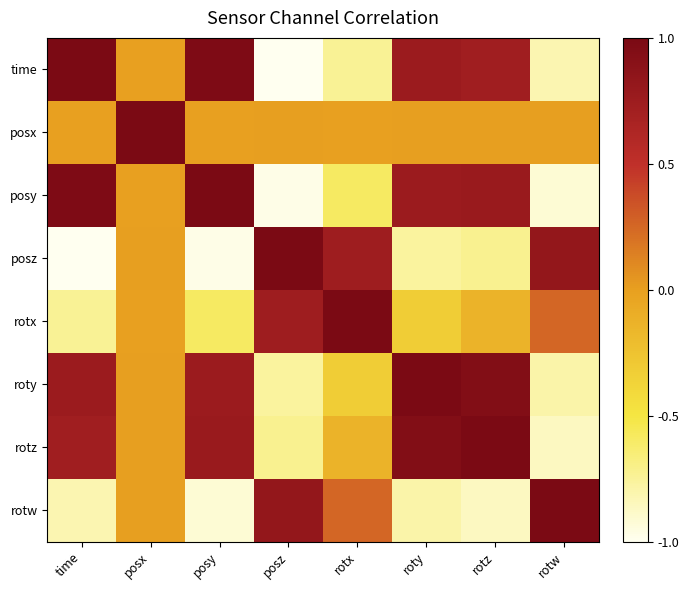

What is the difference between the highest and lowest values at rotx?

1.7